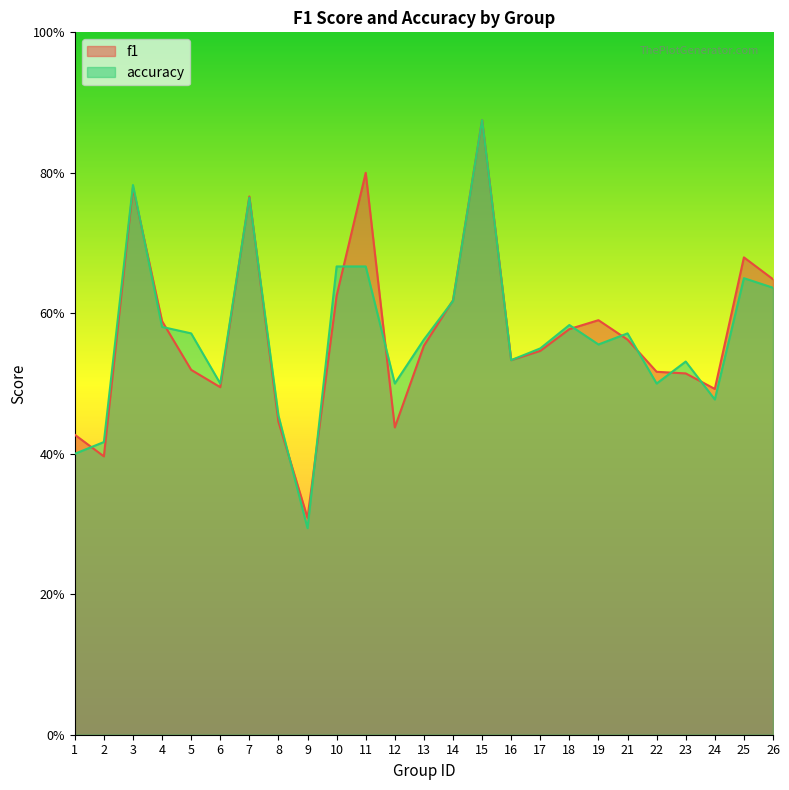

The value of f1 at 14 is 1.0. True or false?

False